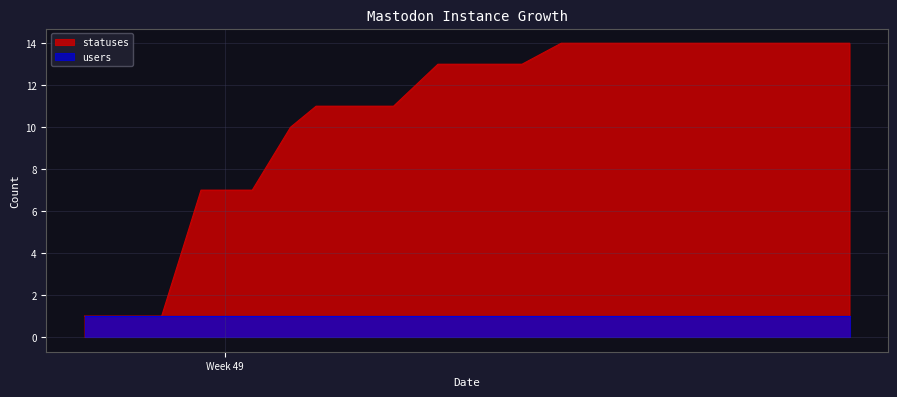

What is the difference between the maximum and second lowest values?

13